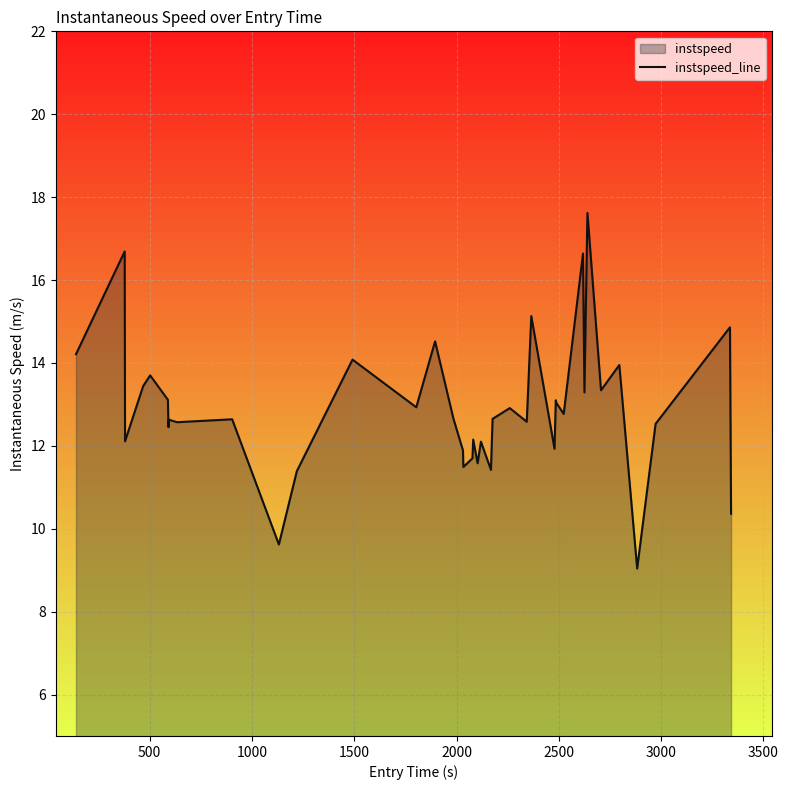

What is the minimum value shown in the chart?

9.0